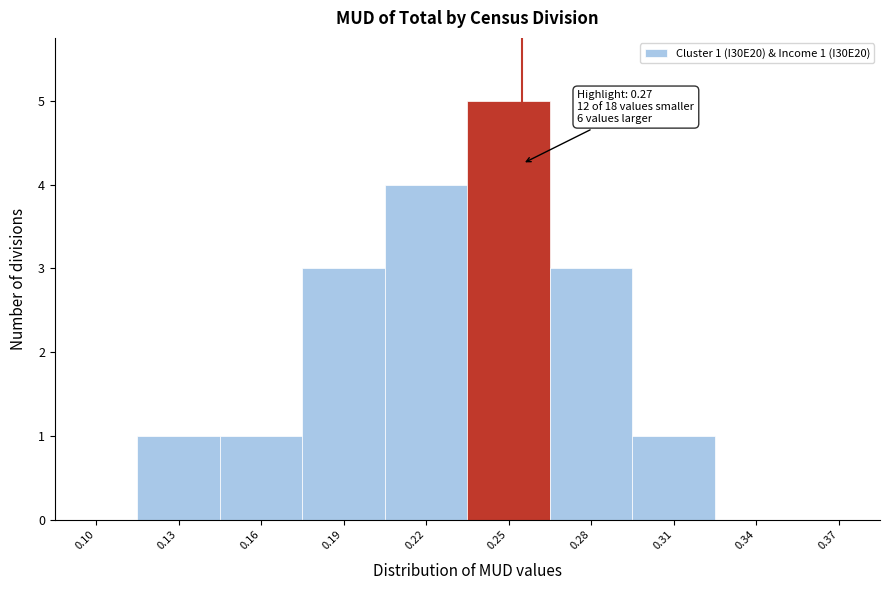

Reading left to right, extract all data points from this chart.

0.10=0	0.13=1	0.16=1	0.19=3	0.22=4	0.25=5	0.28=3	0.31=1	0.34=0	0.37=0